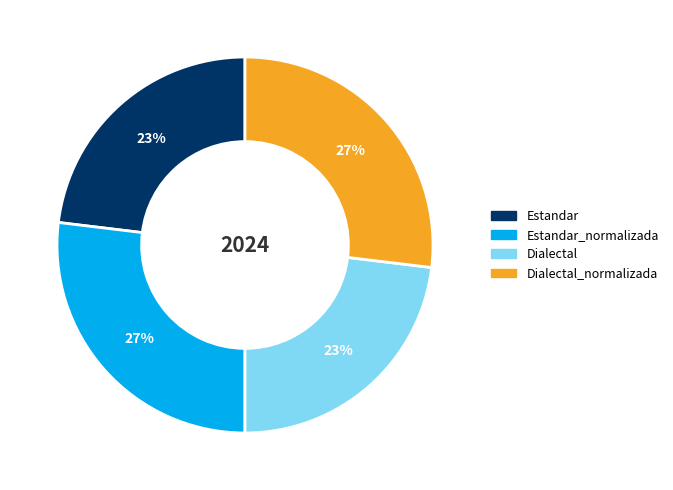

To the nearest percent, what percentage of the pie is Dialectal?

23%